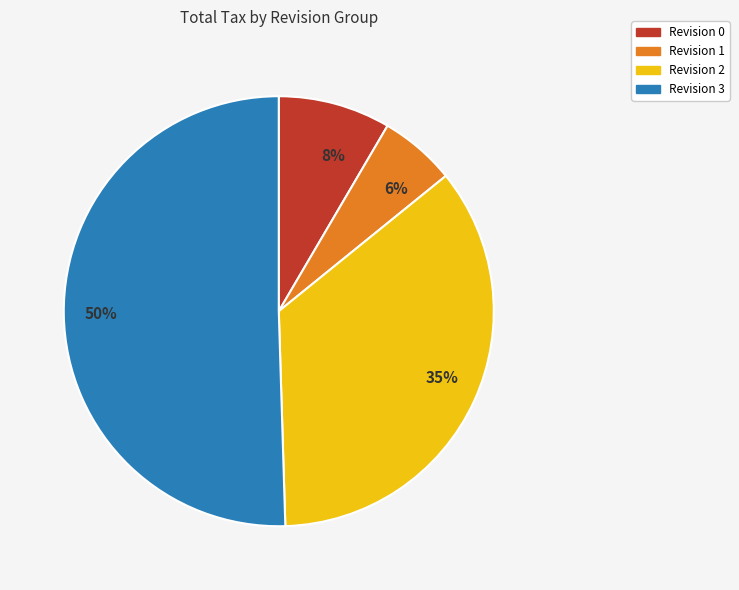

Approximately how many times larger is the value at 35% compared to 50%?

0.7